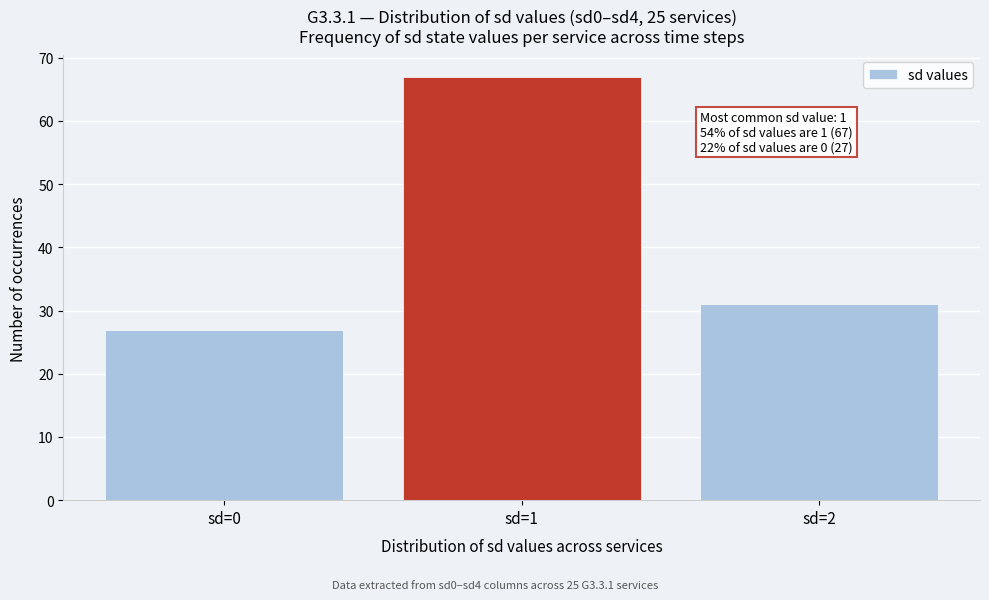

Reading left to right, list all the values displayed in this chart.

sd=0=27	sd=1=67	sd=2=31